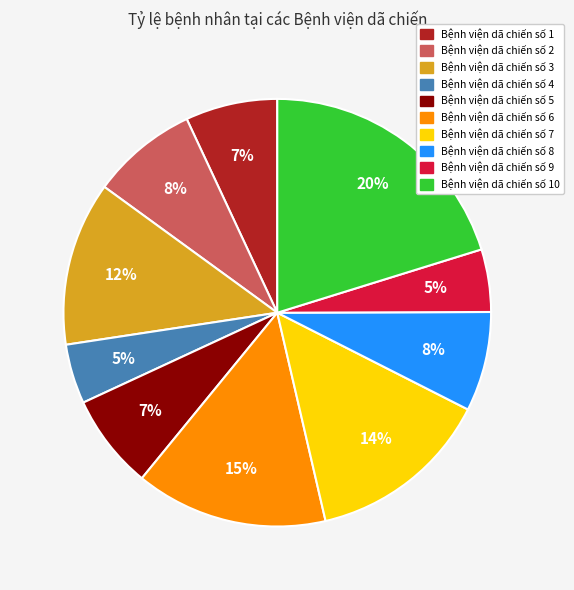

Combined, do Bệnh viện dã chiến số 1 and Bệnh viện dã chiến số 3 account for over 50%?

No